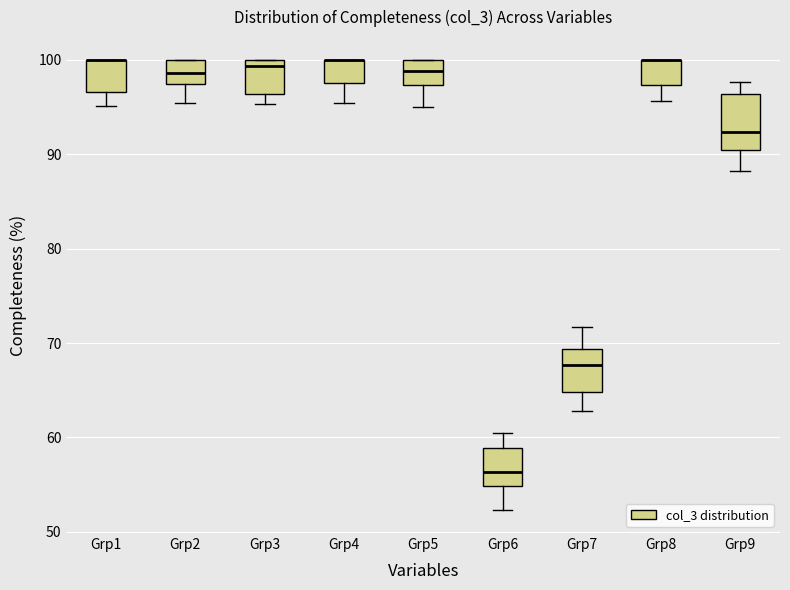

Which box is the tallest, from its lower edge to its upper edge?

Grp9